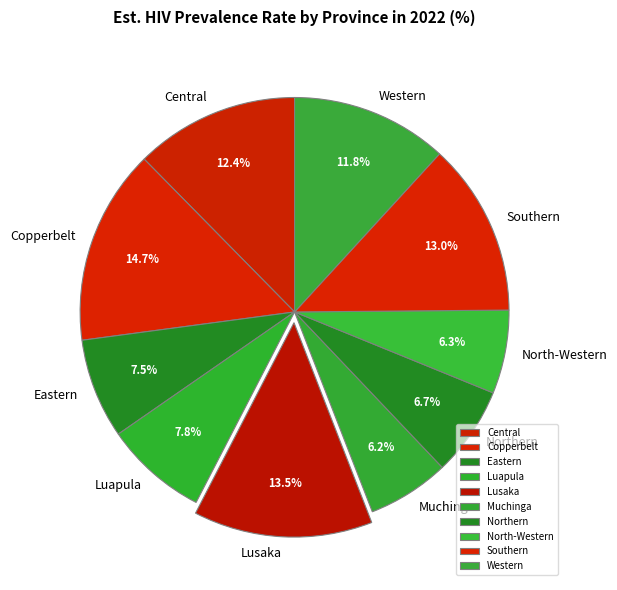

How many slices are in this pie chart?

10